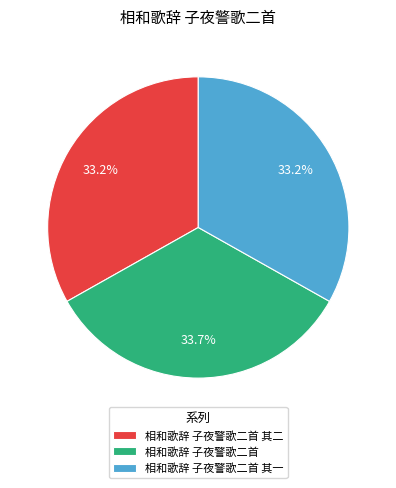

What percentage is NOT represented by 相和歌辞 子夜警歌二首 其一?

66.8%